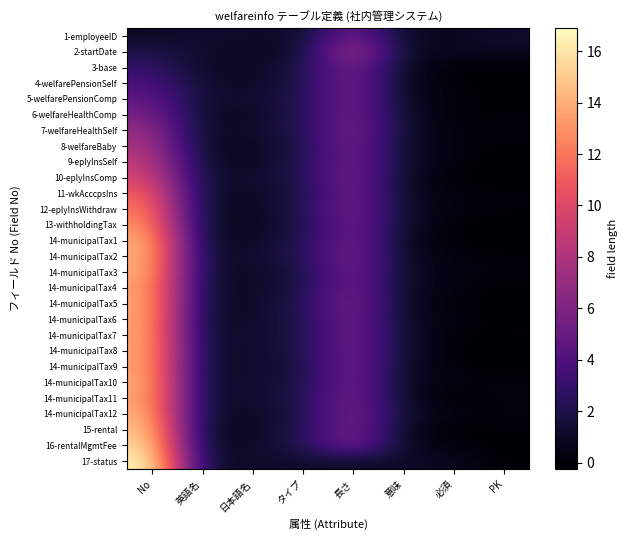

List the series in order of their peak value, lowest first.

1-employeeID, 6-welfareHealthComp, 5-welfarePensionComp, 4-welfarePensionSelf, 3-base, 7-welfareHealthSelf, 8-welfareBaby, 2-startDate, 9-eplyInsSelf, 10-eplyInsComp, 11-wkAcccpsIns, 12-eplyInsWithdraw, 13-withholdingTax, 14-municipalTax4, 14-municipalTax9, 14-municipalTax7, 14-municipalTax11, 14-municipalTax6, 14-municipalTax8, 14-municipalTax5, 14-municipalTax10, 14-municipalTax3, 14-municipalTax12, 14-municipalTax1, 14-municipalTax2, 15-rental, 16-rentalMgmtFee, 17-status